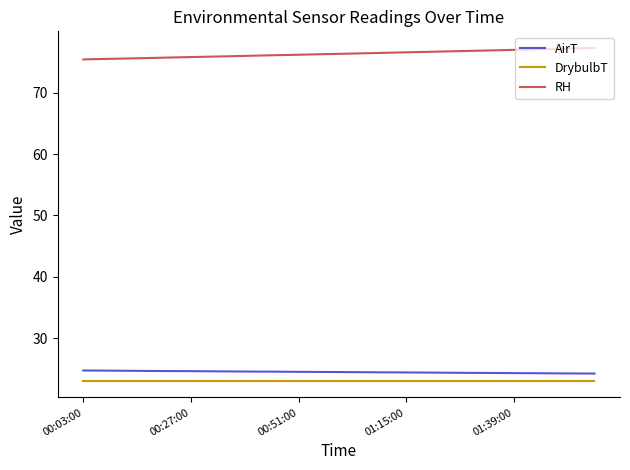

Which series has the largest total across all categories?

RH